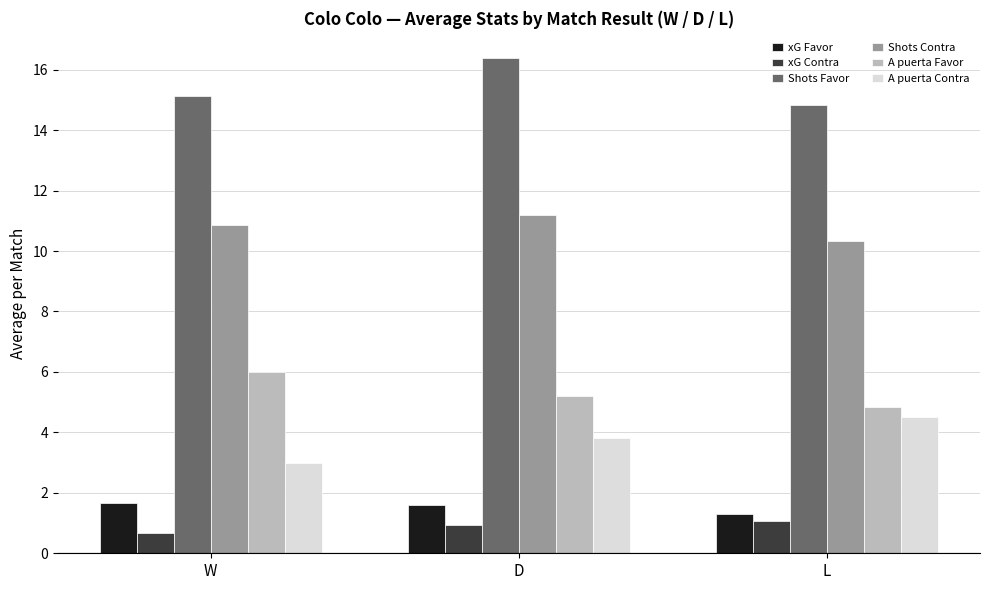

Which category has the lowest value across all series?

W